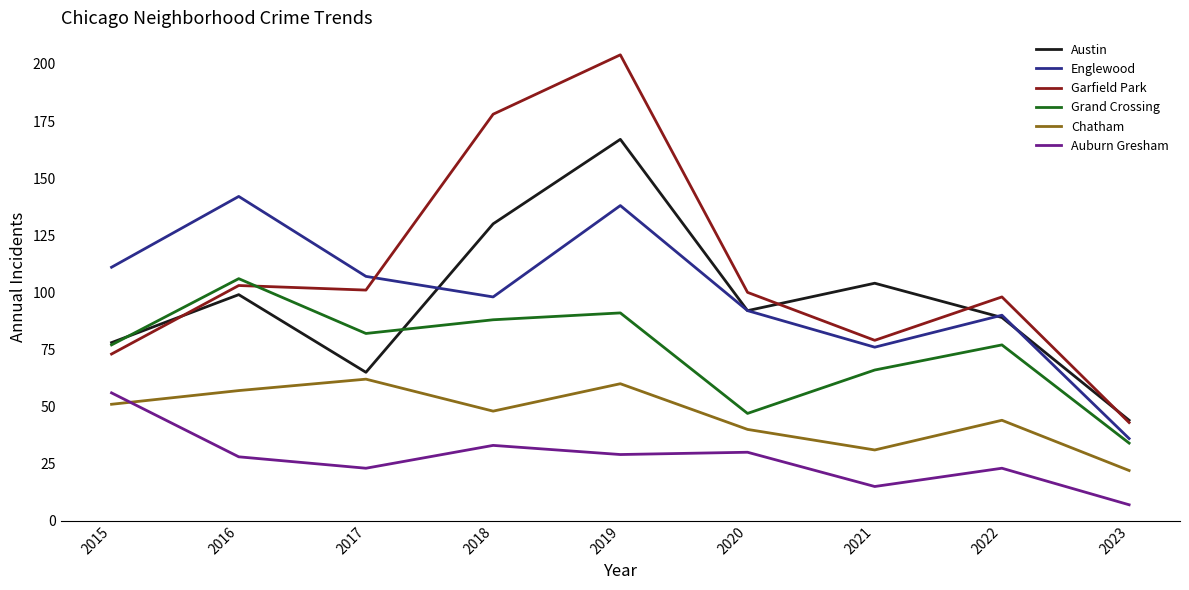

What is the sum of the Englewood values at 2018 and 2020?

190